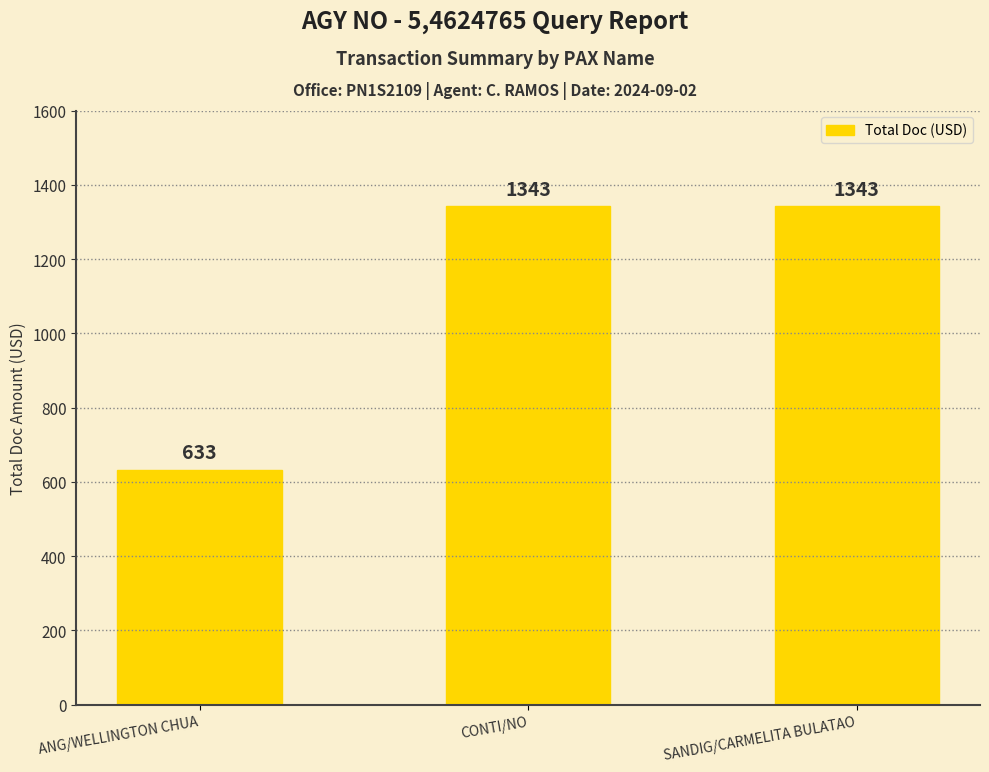

Which category has the lowest value across all series?

ANG/WELLINGTON CHUA